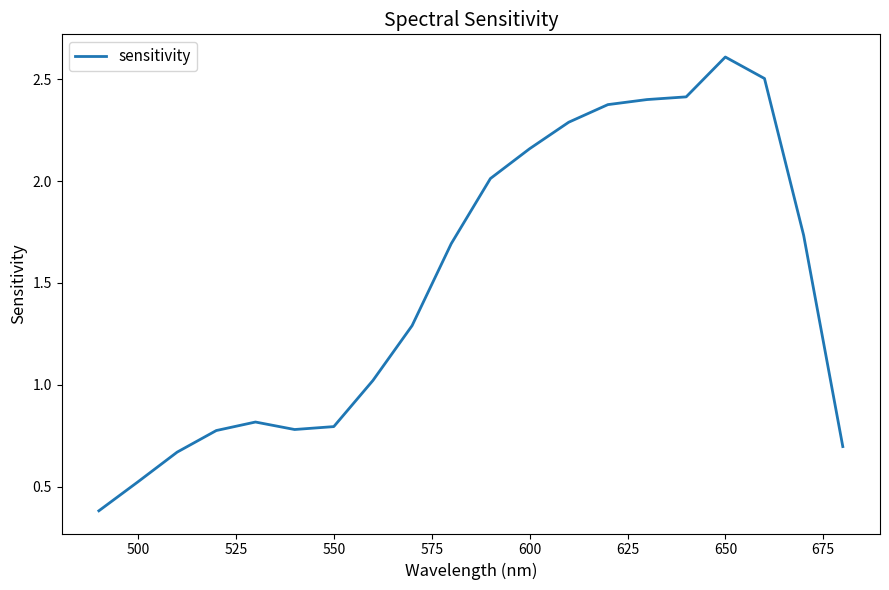

What is the smallest value displayed?

0.4